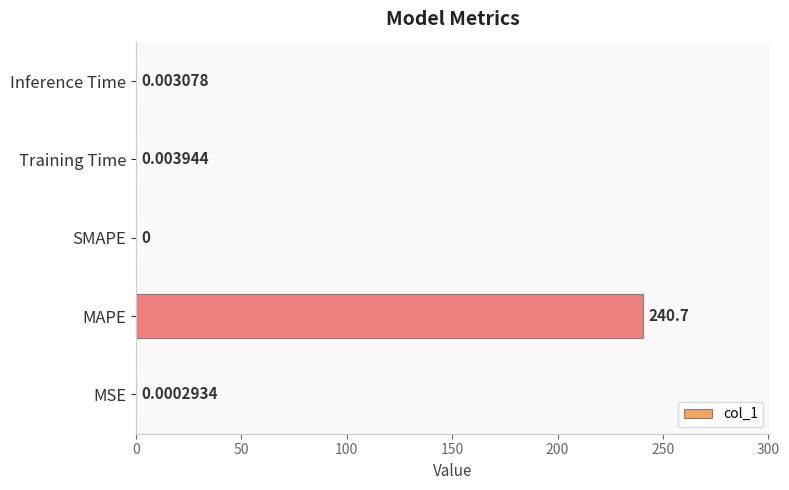

Which label corresponds to the largest value in the chart?

MAPE